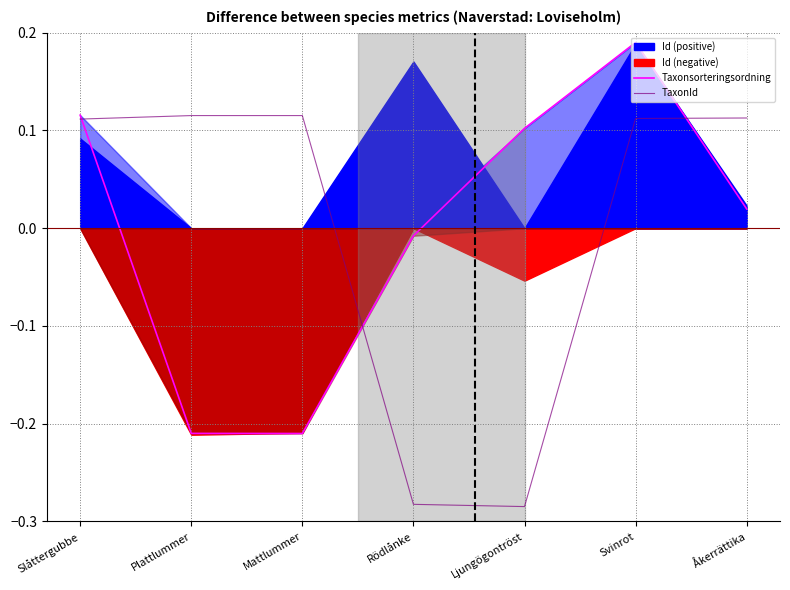

How many positive values does the Taxonsorteringsordning series have?

4